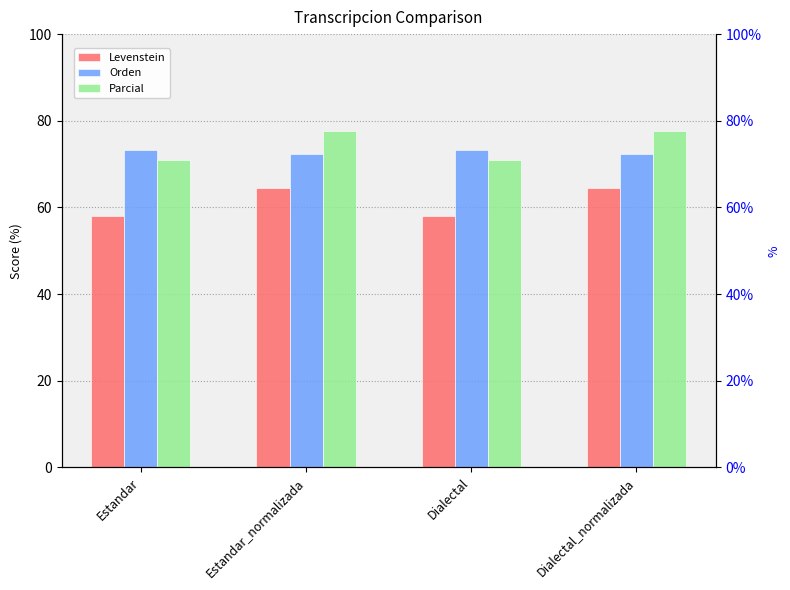

Which category has the highest value in the Orden series?

Estandar